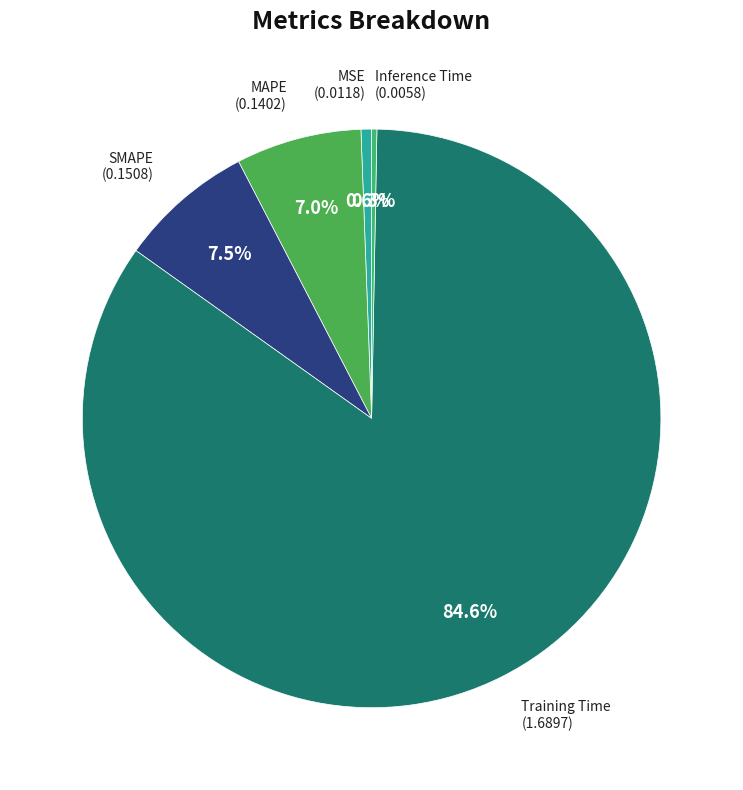

How many segments does this pie chart have?

5